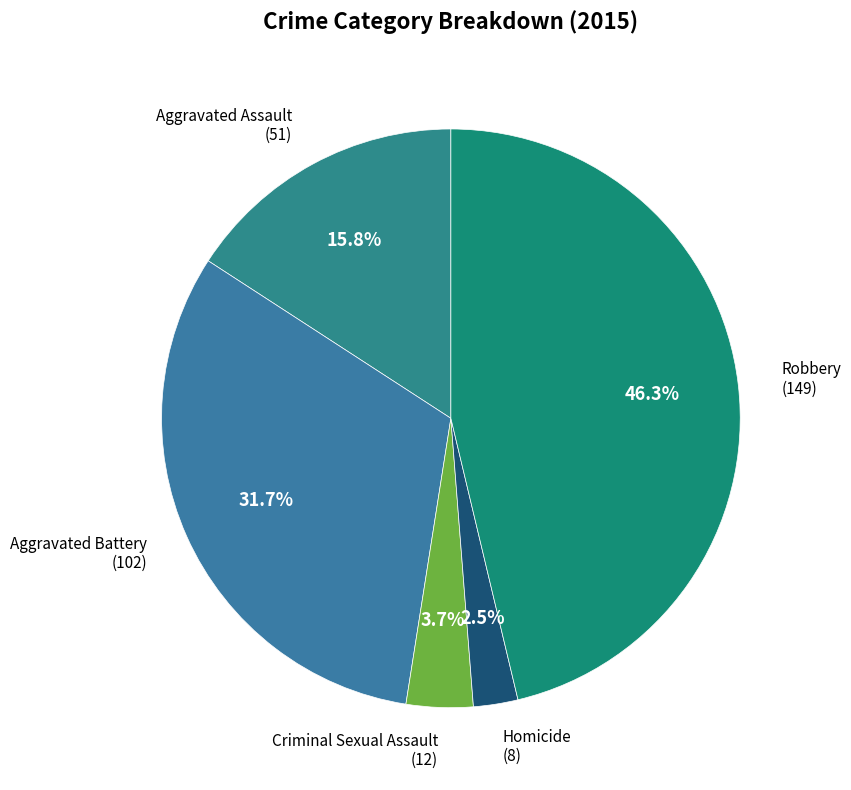

Which slice is the smallest?

Homicide